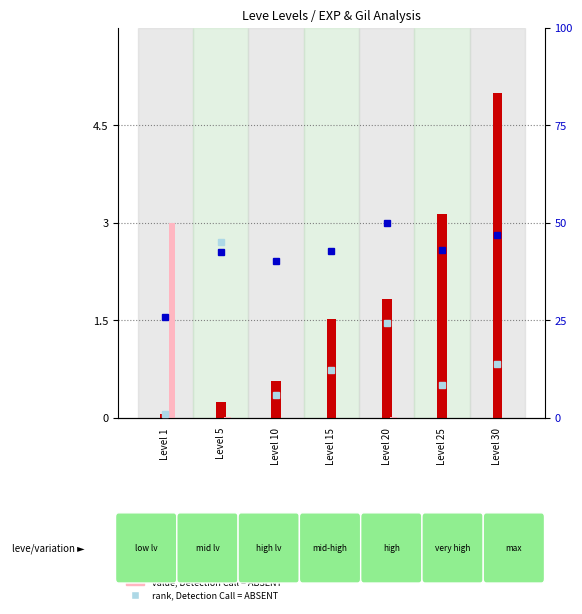

What is the minimum value for percentile rank within the sample?

25.8